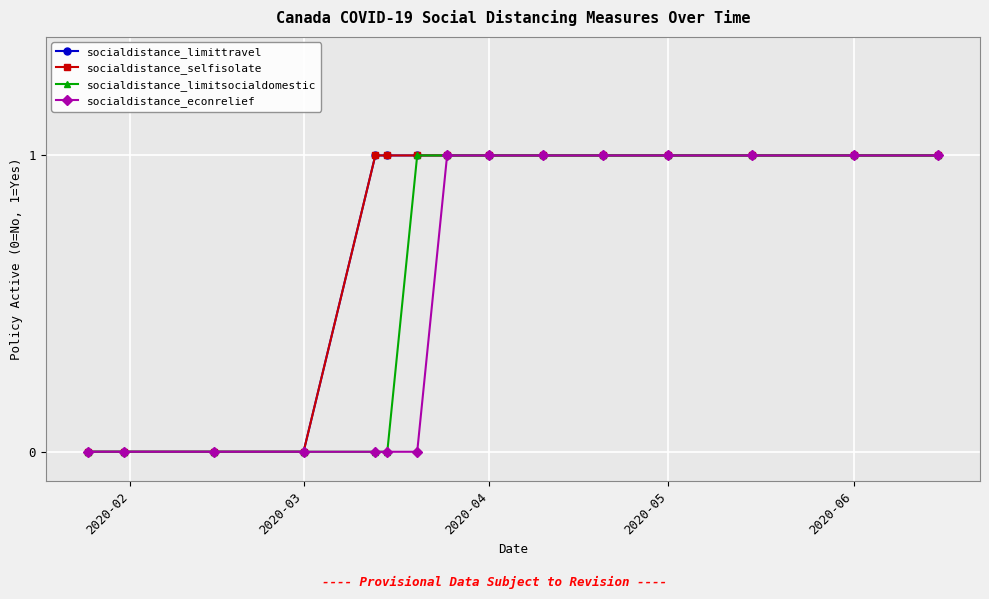

At which label does socialdistance_selfisolate reach its peak?

2020-06